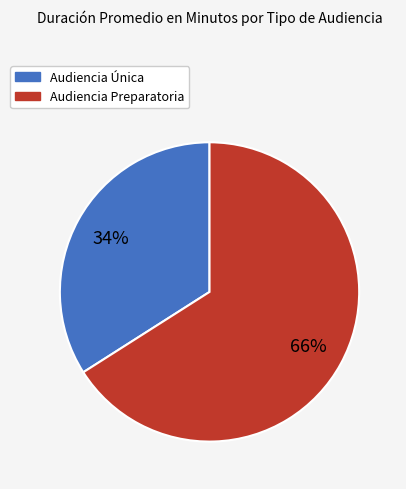

Which category accounts for the majority?

Audiencia Preparatoria